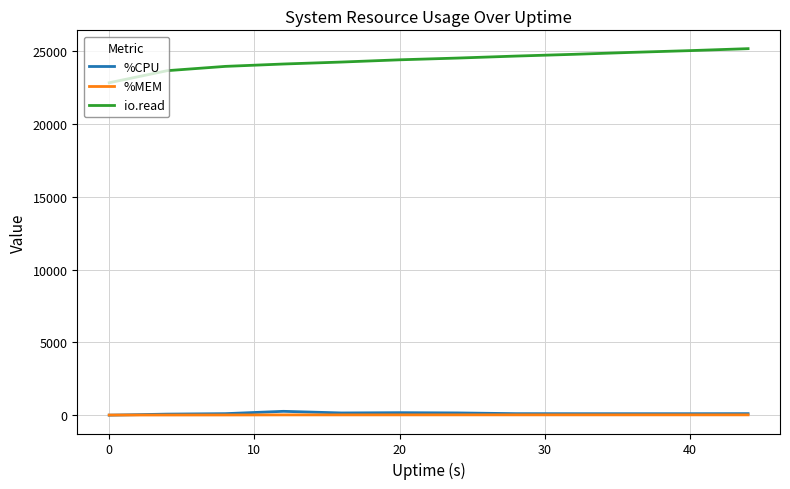

Which series has the largest range (max minus min)?

io.read